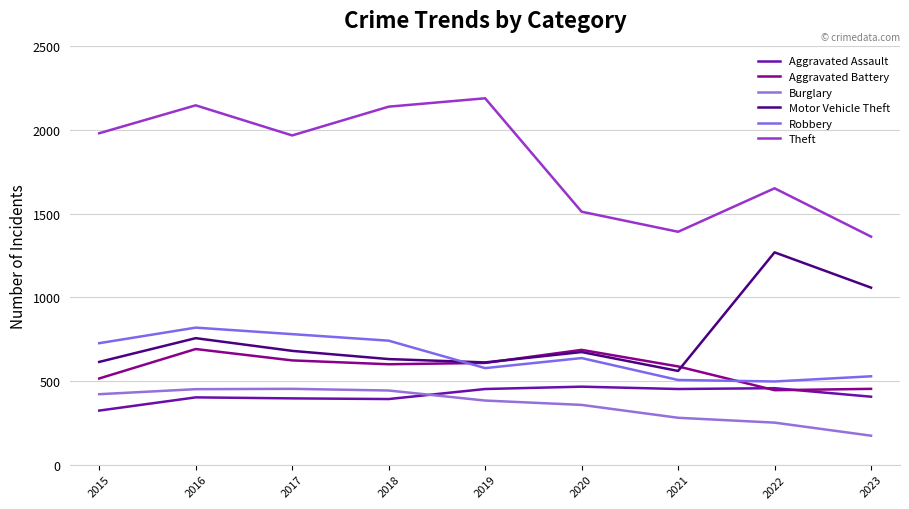

At which category does Theft reach its first local valley?

2017